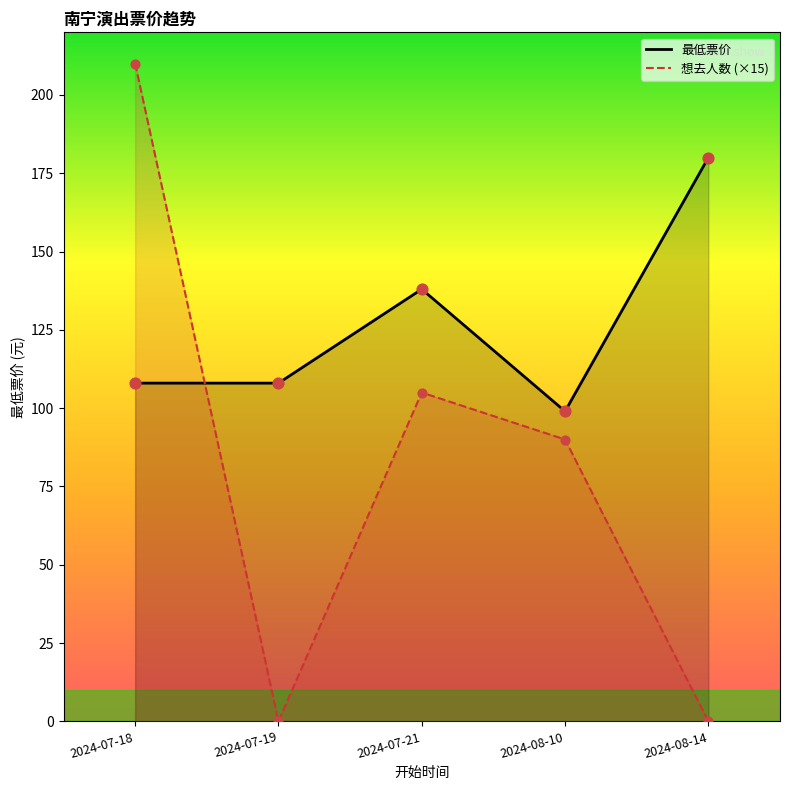

At which category is the sum across all series the highest?

2024-07-18